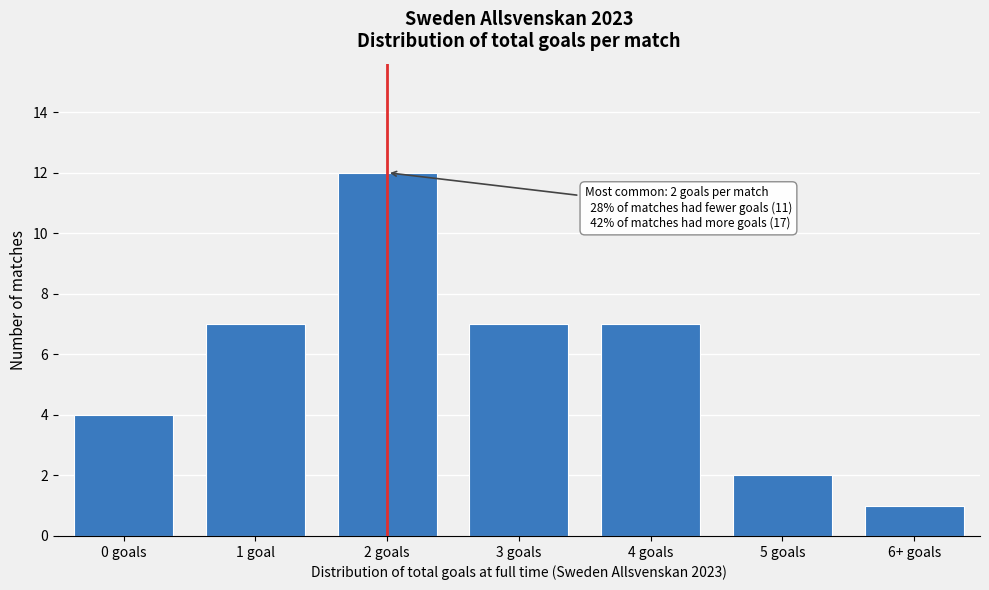

Reading right to left, what are all the values shown in this chart?

6+ goals=1	5 goals=2	4 goals=7	3 goals=7	2 goals=12	1 goal=7	0 goals=4